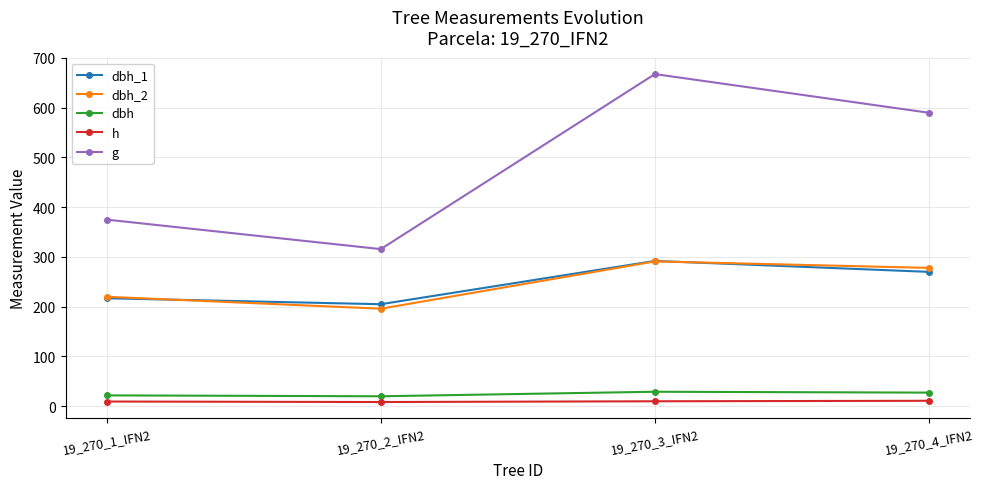

What are all the series names shown in the legend?

dbh_1, dbh_2, dbh, h, g